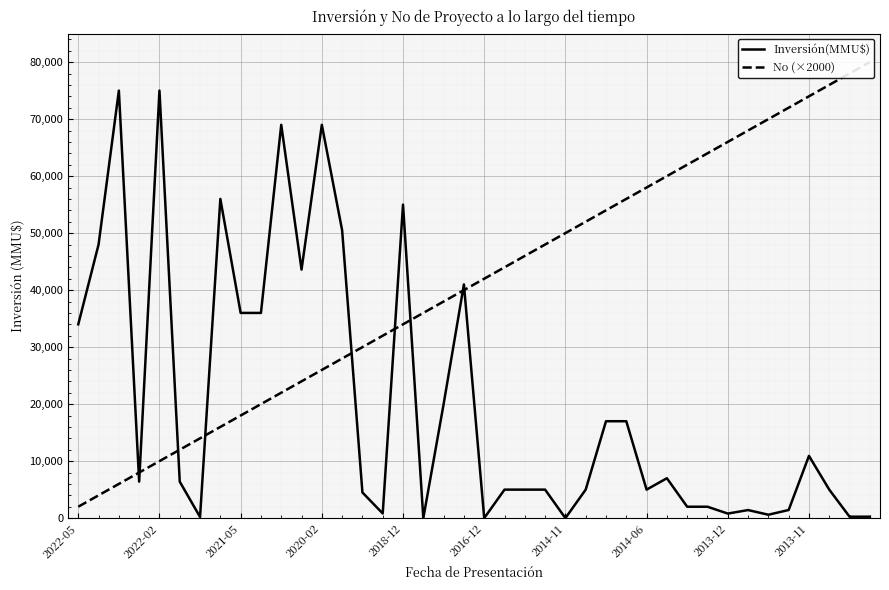

Which series has the largest range (max minus min)?

No (×2000)